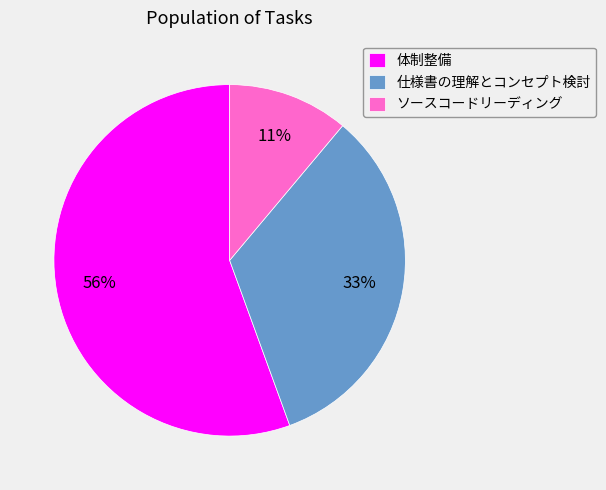

The ソースコードリーディング slice represents 11% of the pie. True or false?

True